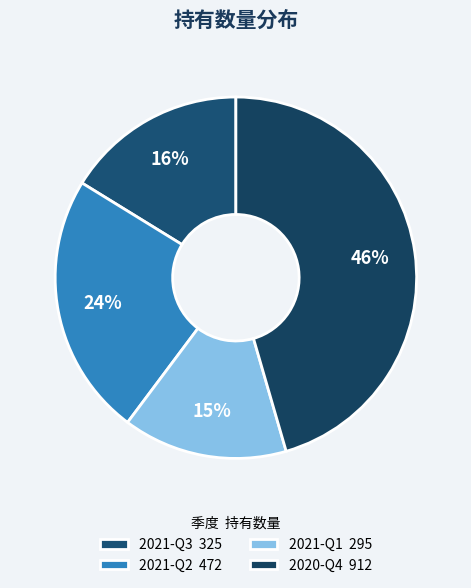

Is 2020-Q4 the majority of the pie?

No